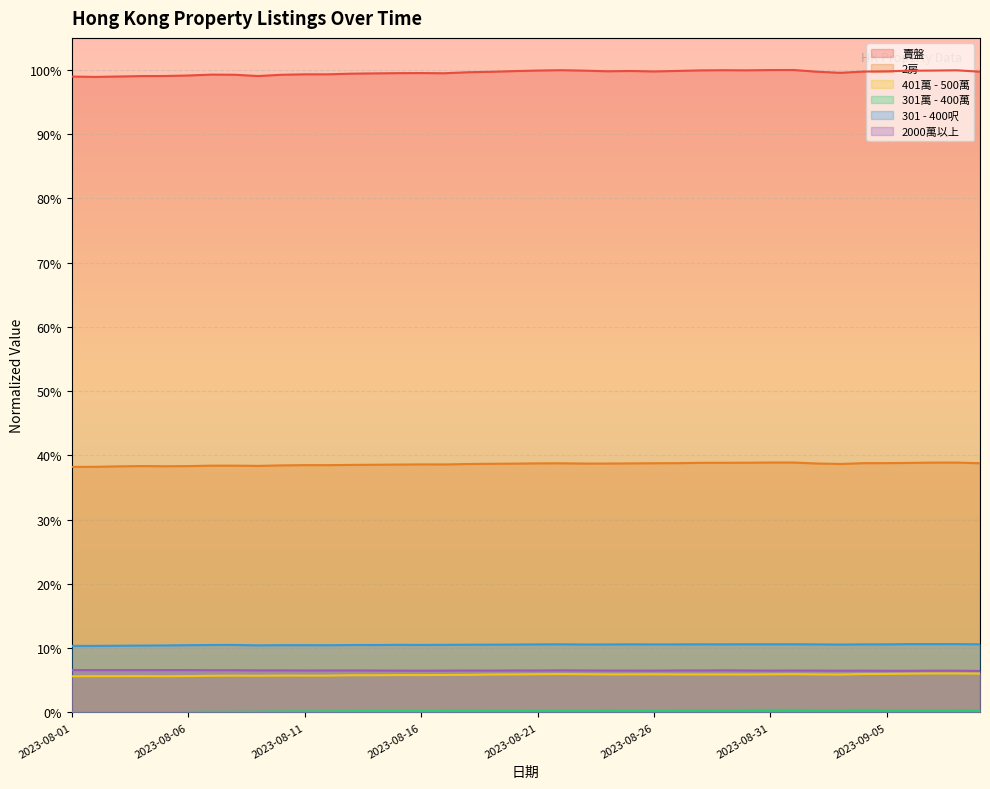

Where is 401萬 - 500萬 nearest to the value 0?

2023-08-01